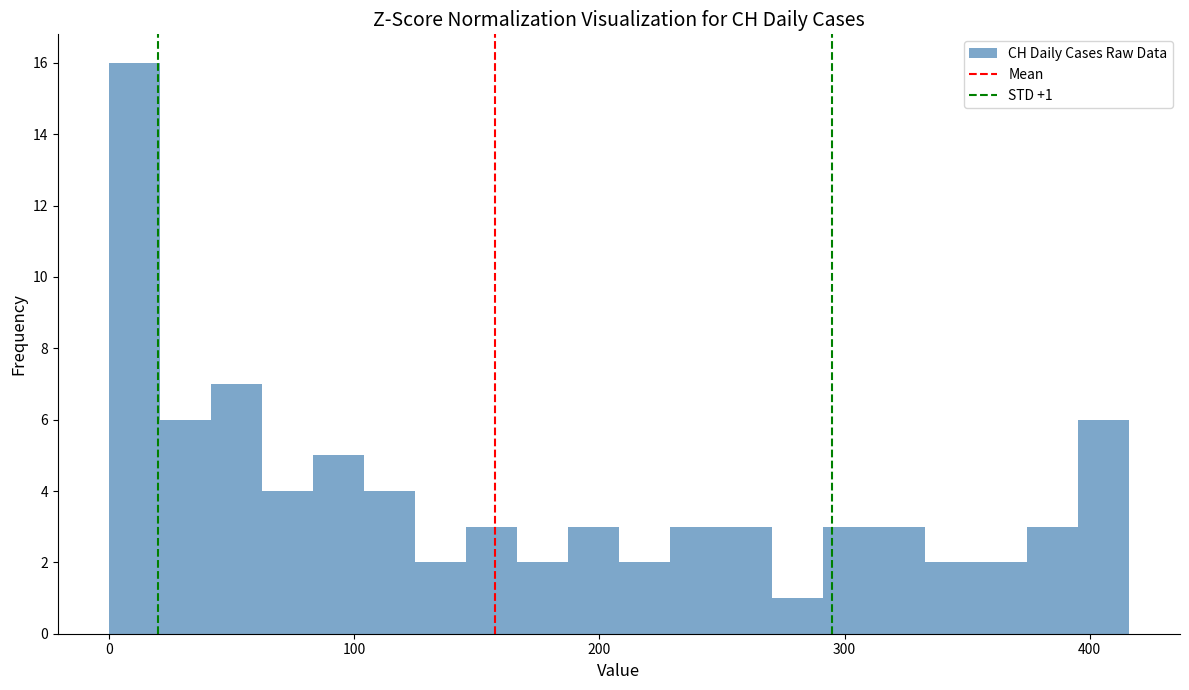

Read against the x-axis, roughly where is the centre of the tallest bar?

10